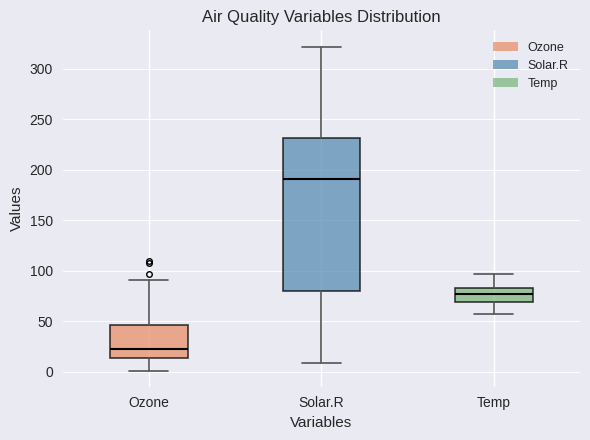

Which box is the tallest, from its lower edge to its upper edge?

Solar.R